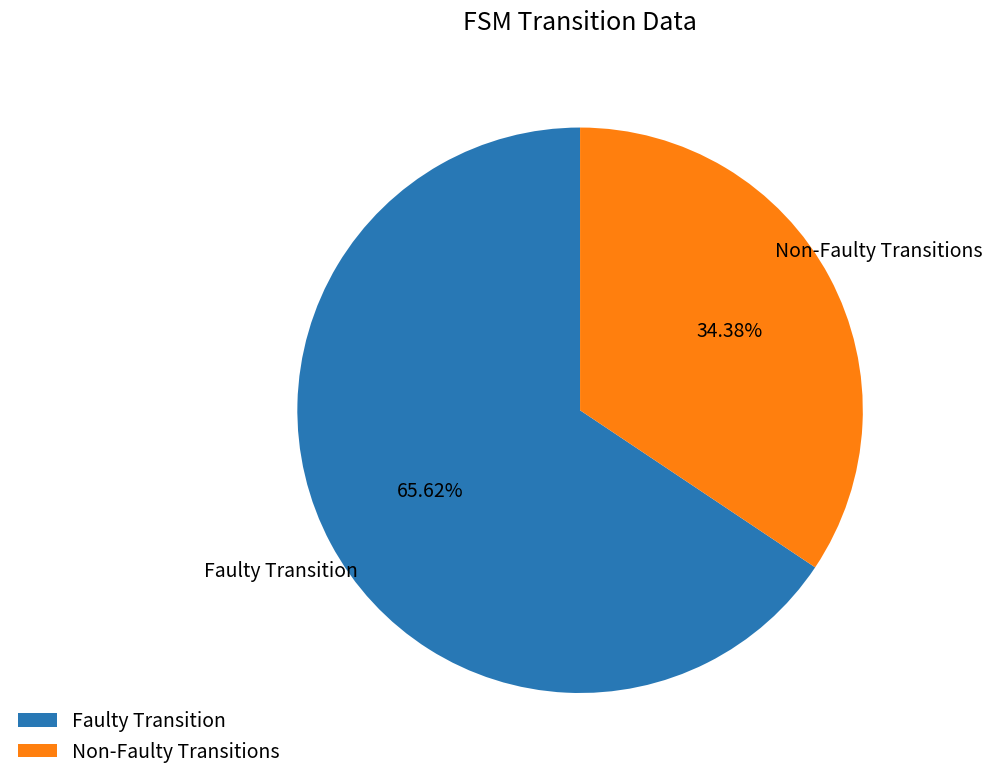

Rank the categories by value from highest to lowest.

Faulty Transition, Non-Faulty Transitions